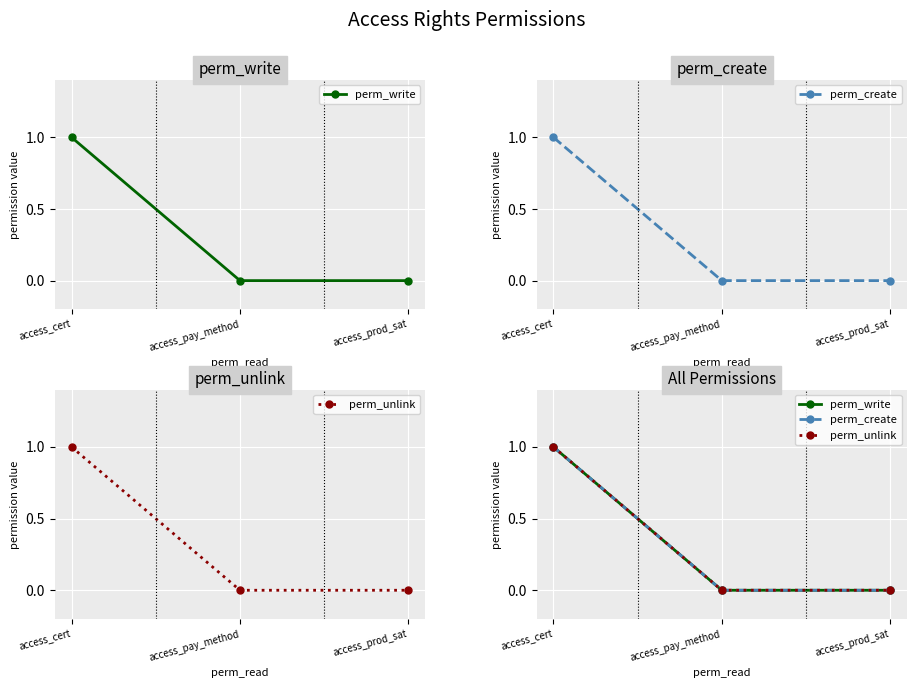

What is the label of the 3rd point from the right?

access_cert